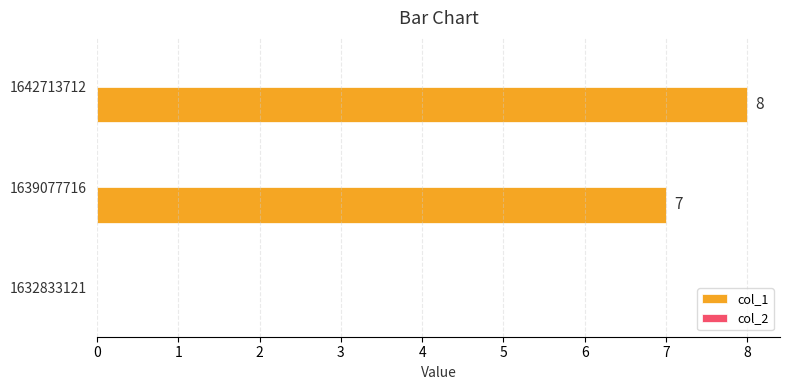

Are the bars grouped side by side (vs. stacked)?

No